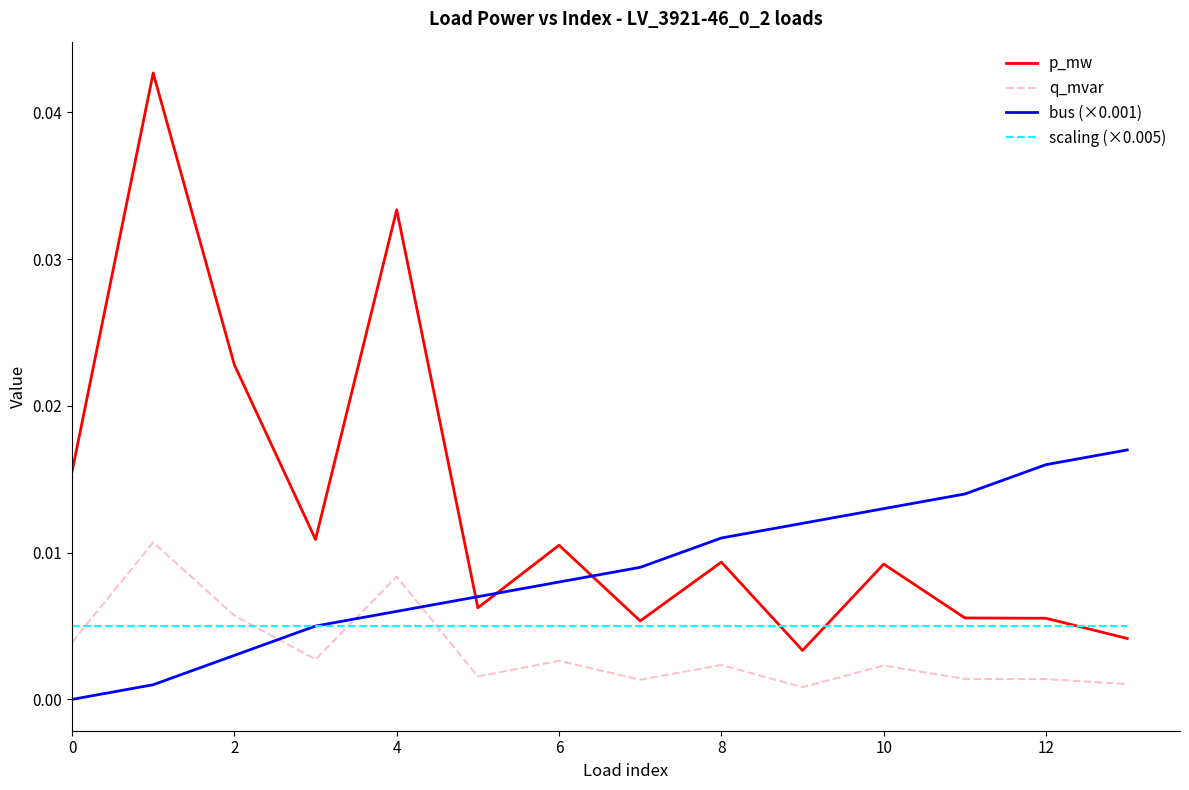

List the series in order of their peak value, lowest first.

scaling (×0.005), q_mvar, bus (×0.001), p_mw